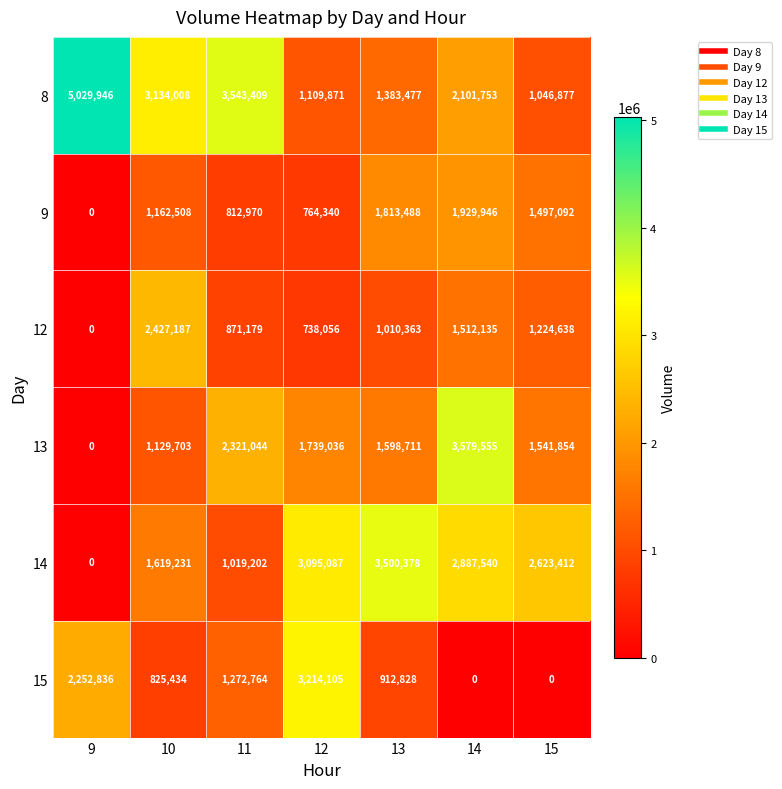

List the labels in order of 9 value, smallest first.

9, 12, 11, 10, 15, 13, 14